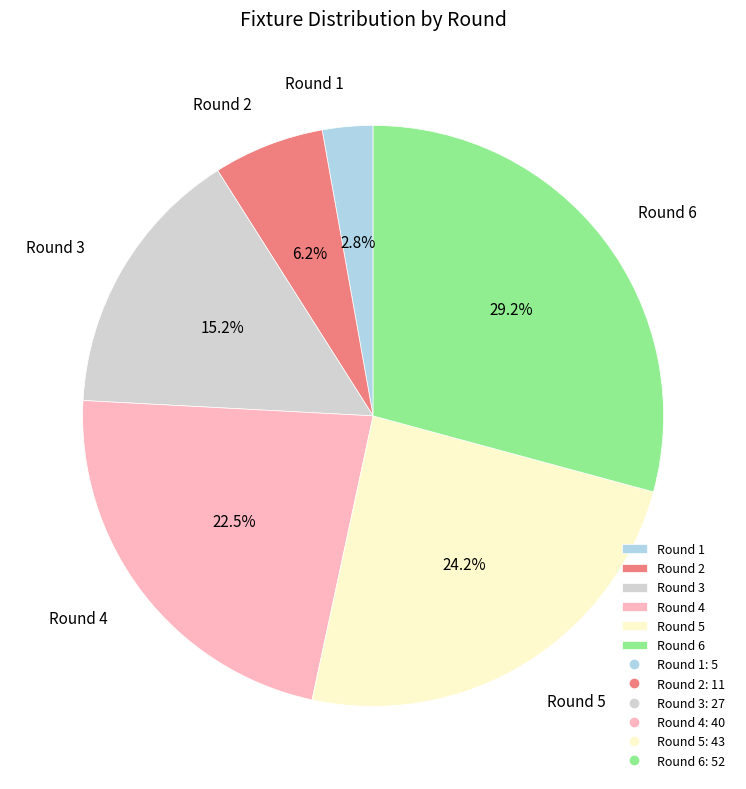

Which slice is the largest?

Round 6